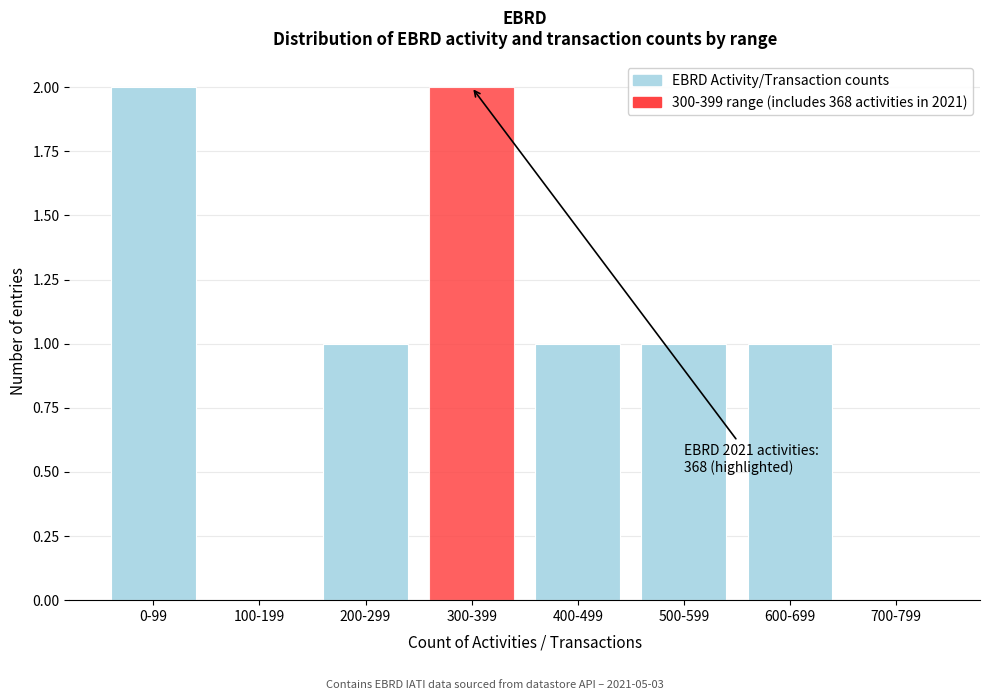

Reading left to right, extract all data points from this chart.

0-99=2	100-199=0	200-299=1	300-399=2	400-499=1	500-599=1	600-699=1	700-799=0